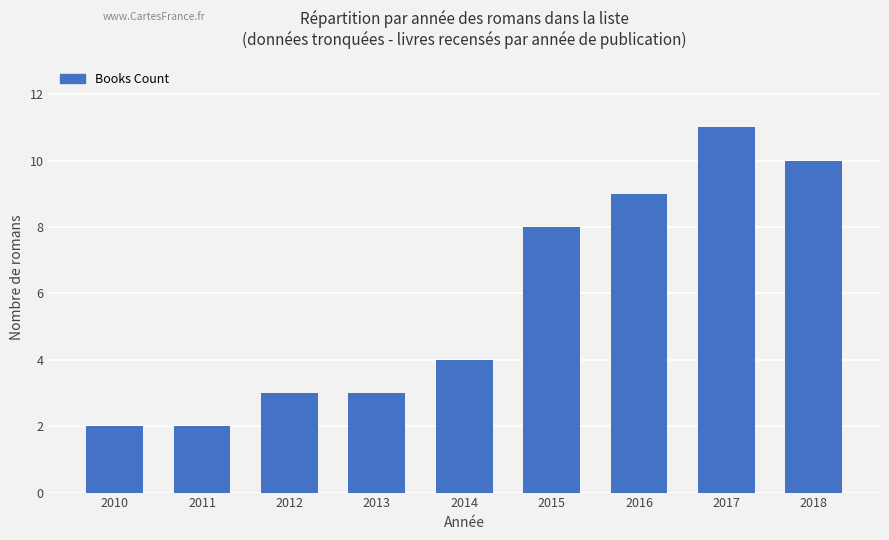

Does the chart contain stacked bars?

No